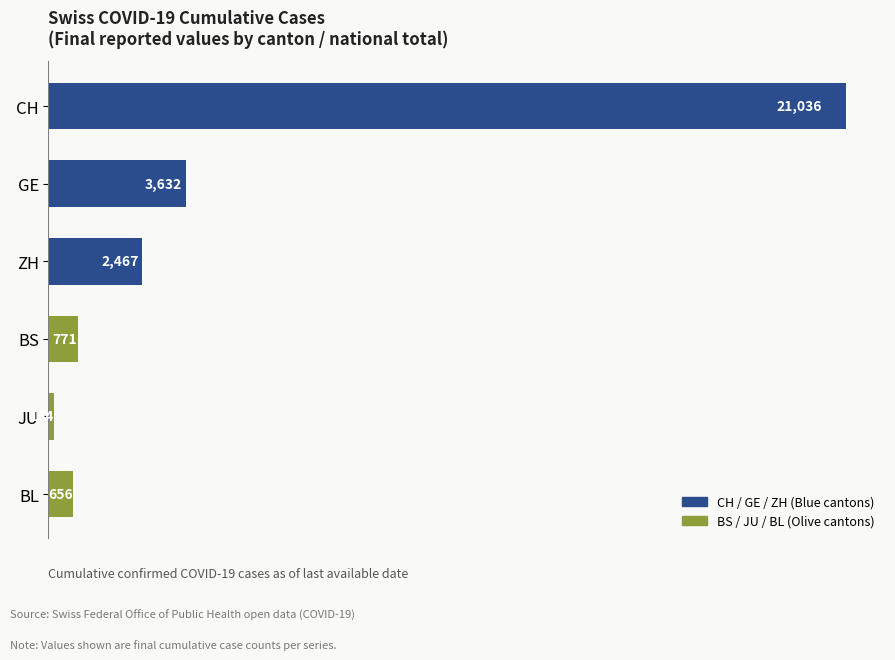

True or false: the data shows 34973 at CH.

False